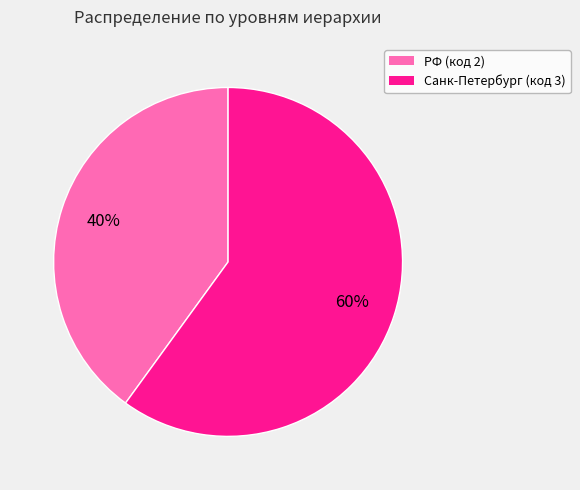

How many segments does this pie chart have?

2